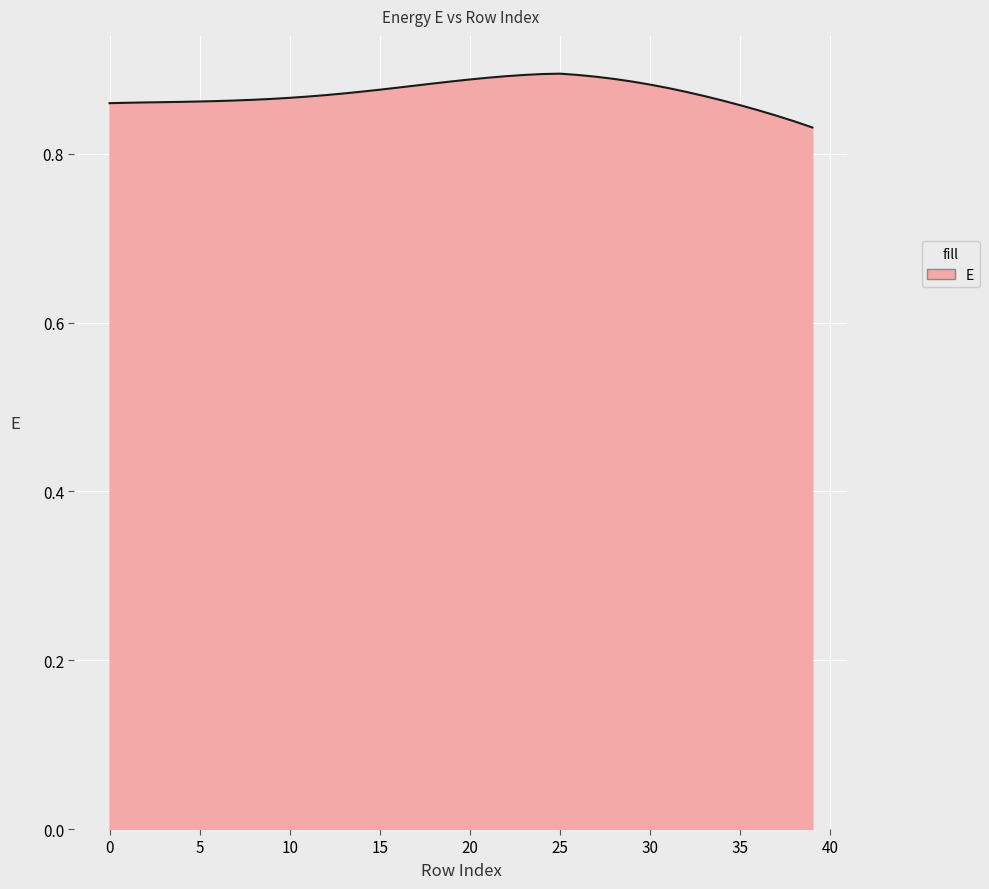

How many lines are shown in the chart?

1